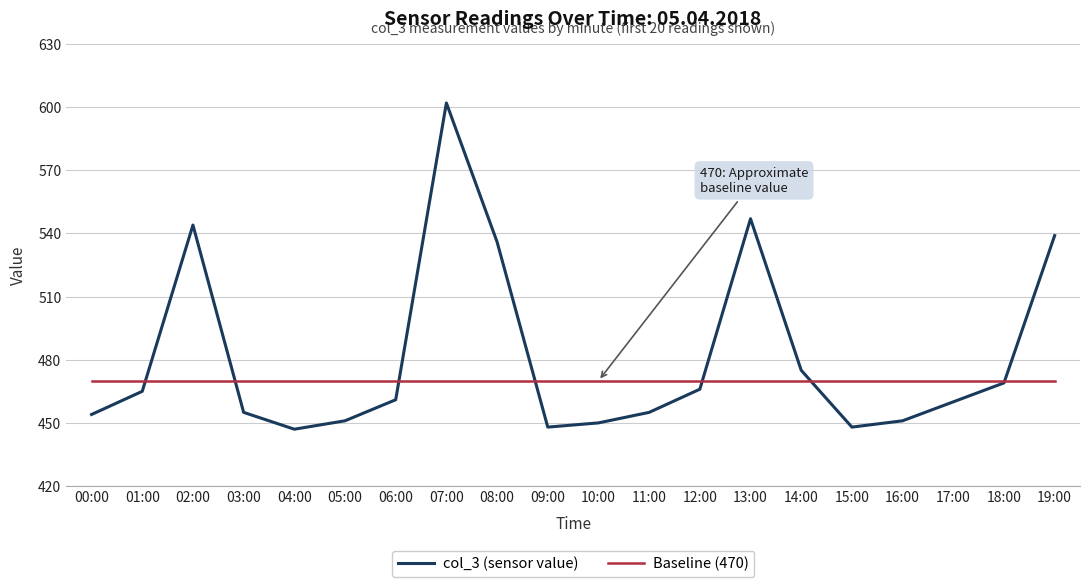

What is the minimum value shown in the chart?

447